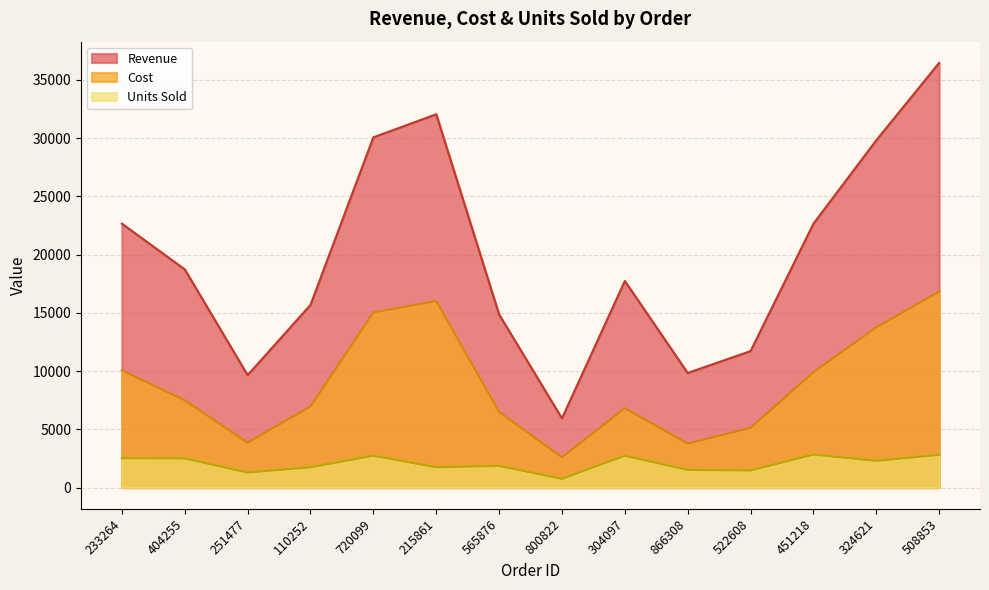

How many lines are shown in the chart?

3